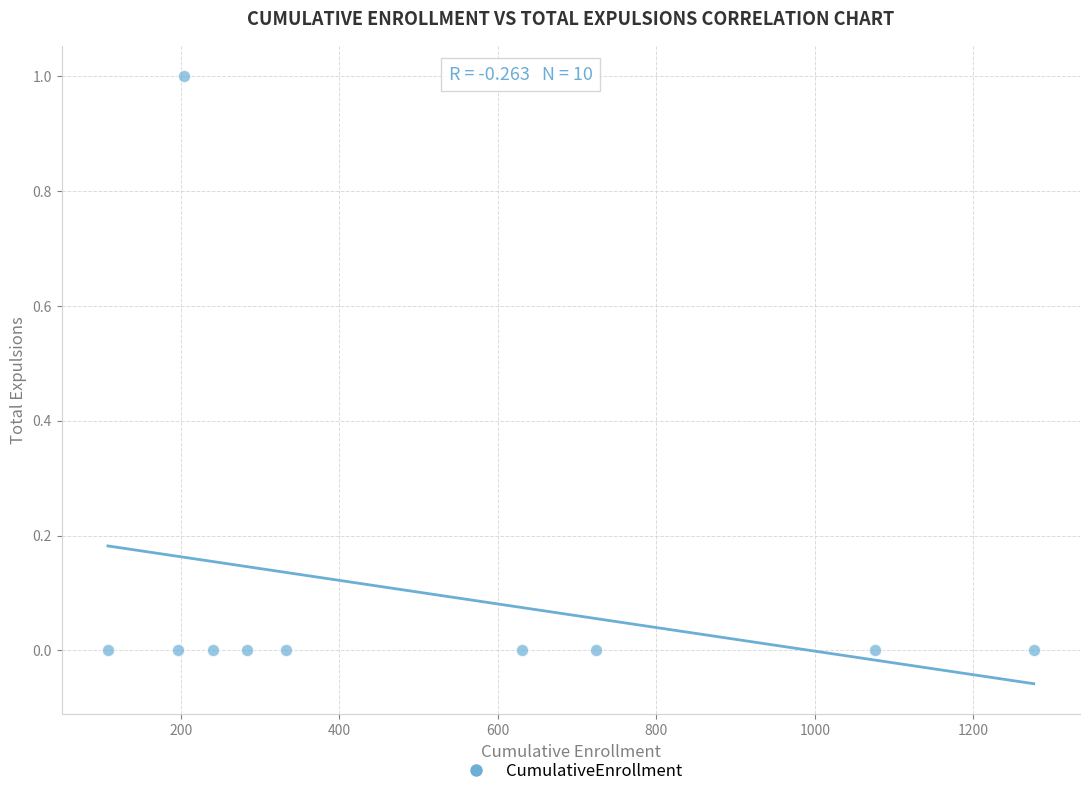

What is the range of X values (max minus min)?

1168